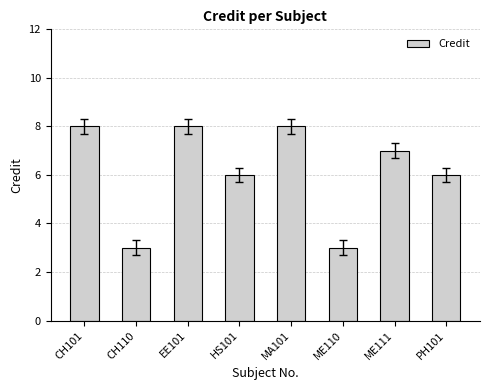

How many data points are less than 7?

4